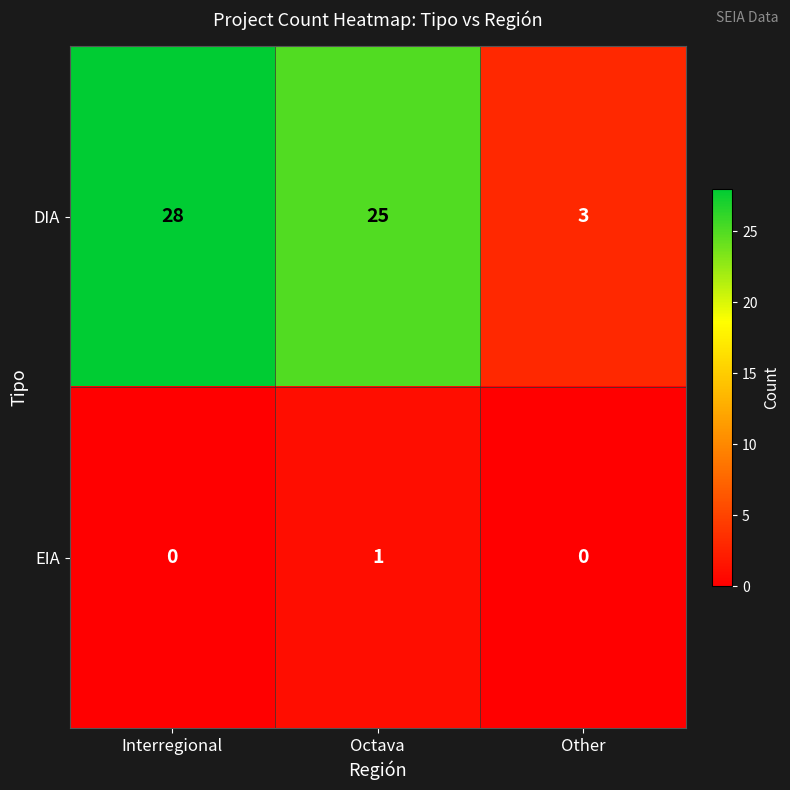

The value of EIA at Octava is 1. True or false?

True